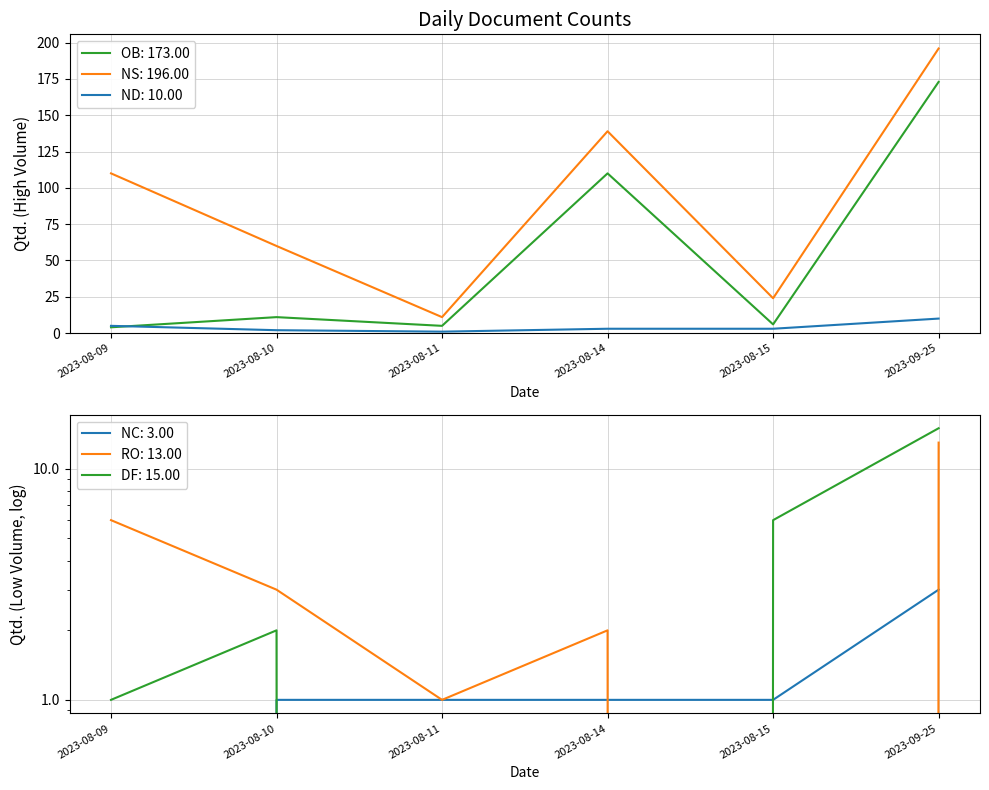

At which label does RO reach its minimum?

2023-08-15